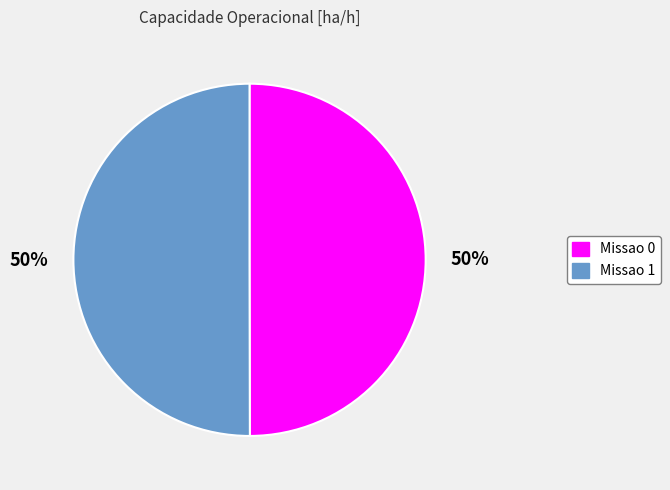

Is the sum of Missao 0 and Missao 1 greater than half?

Yes